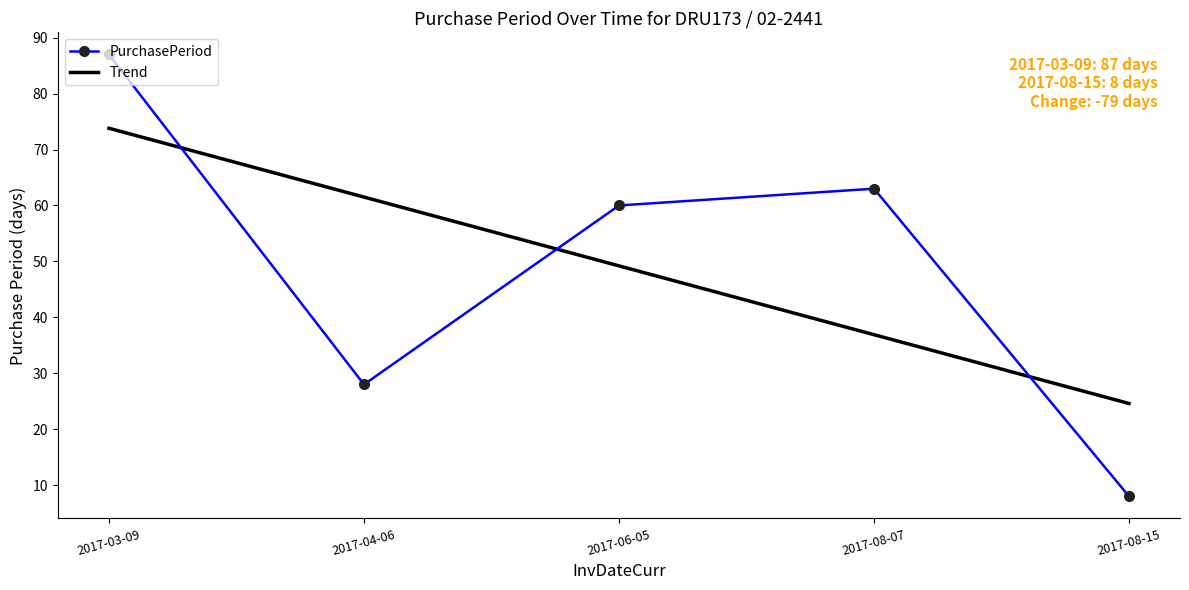

True or false: PurchasePeriod has a value of 101.6 at 2017-08-07.

False